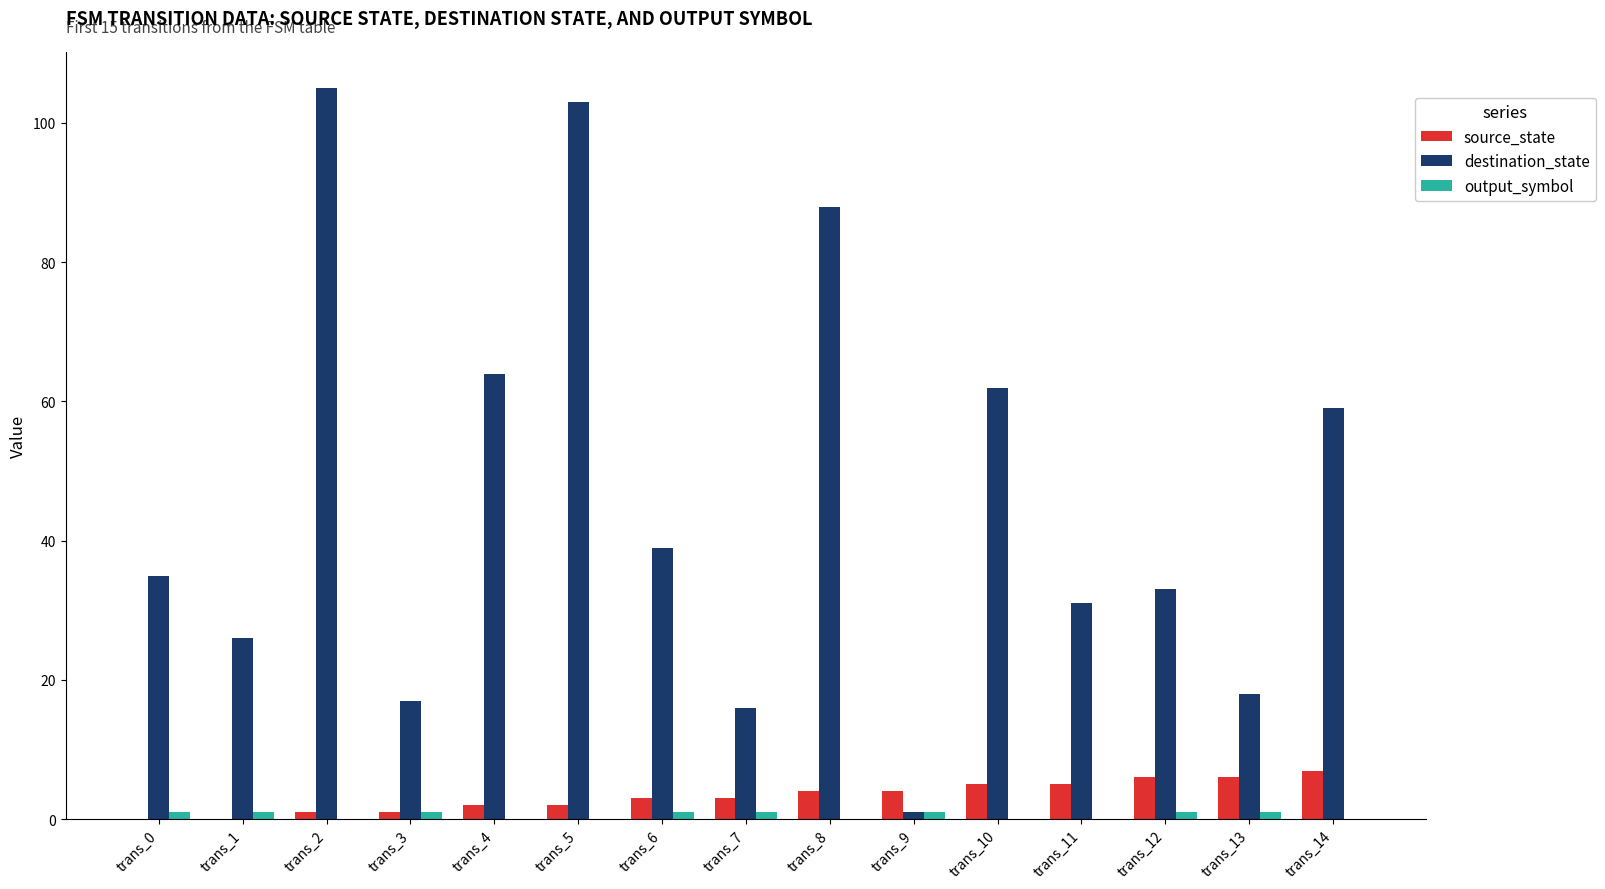

What is the sum of all source_state values?

49